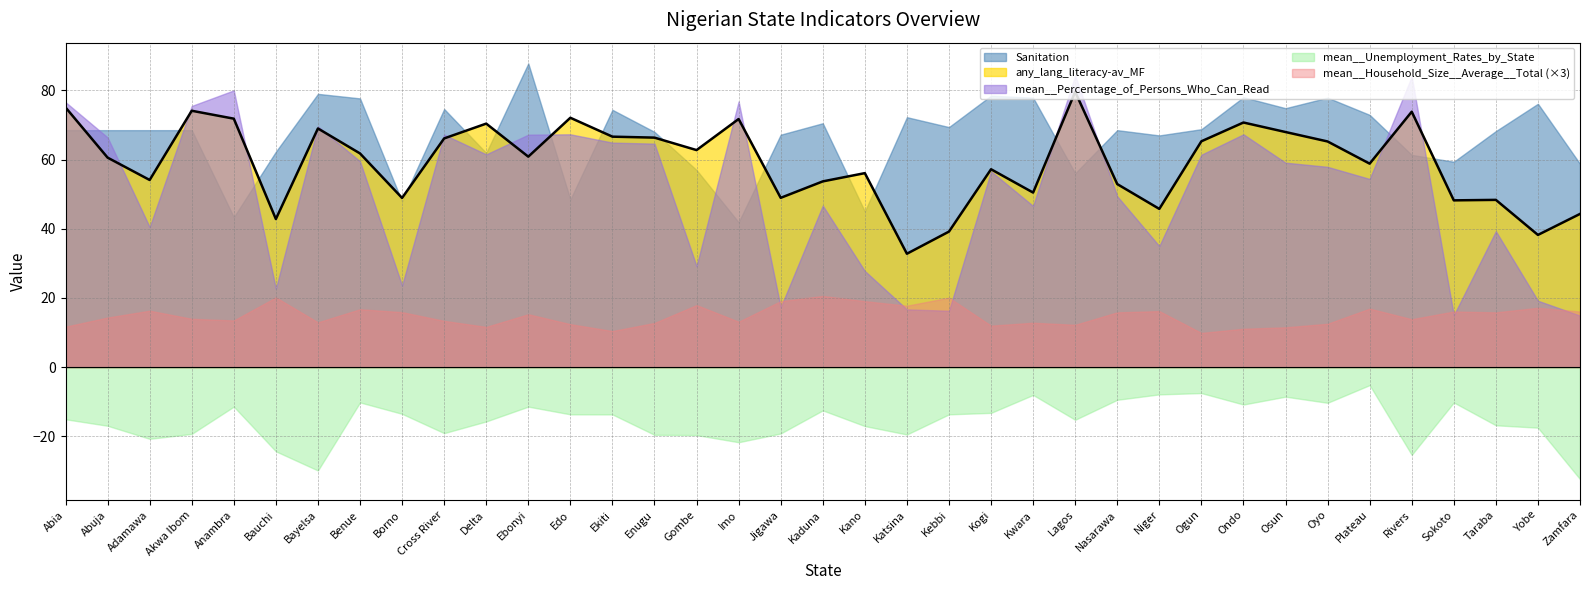

What is the spread (max minus min) of values at Kano?

73.1